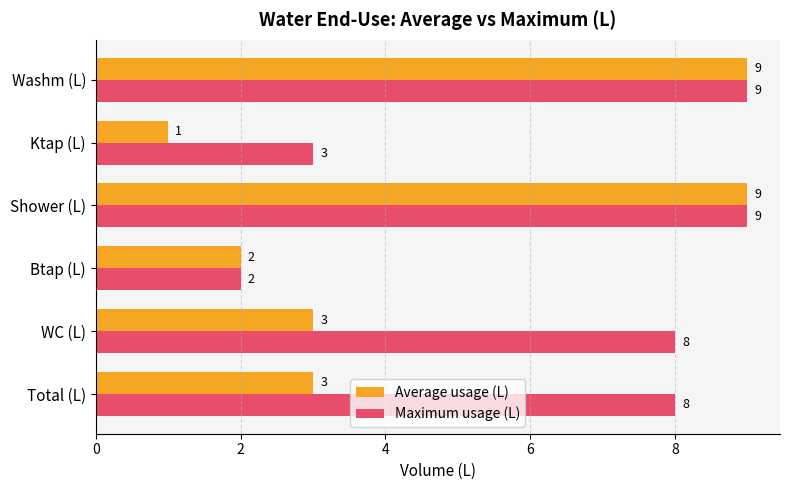

Which label corresponds to the smallest value in the chart?

Ktap (L)